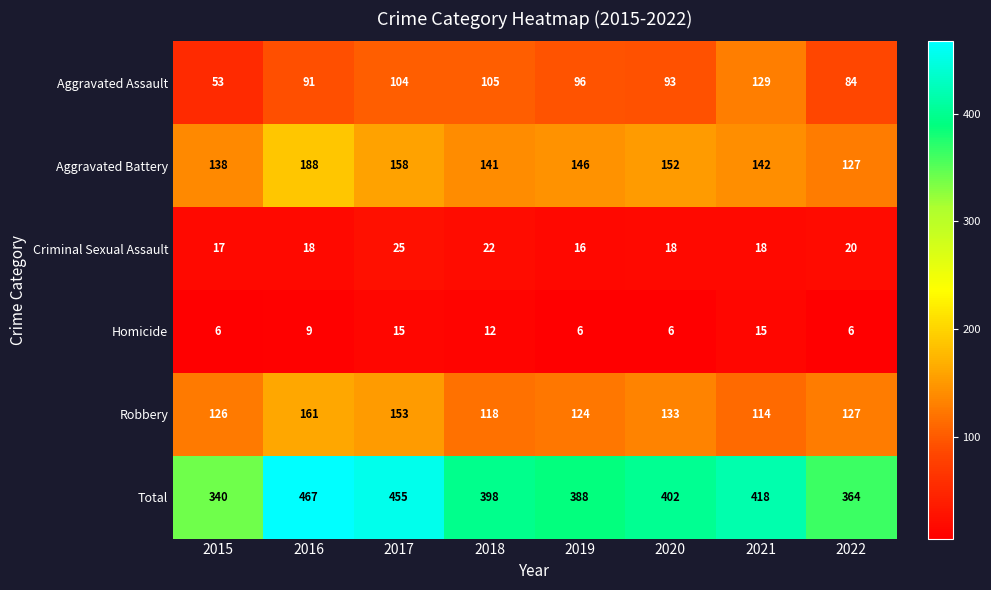

Rank the series by their maximum value, from highest to lowest.

Total, Aggravated Battery, Robbery, Aggravated Assault, Criminal Sexual Assault, Homicide